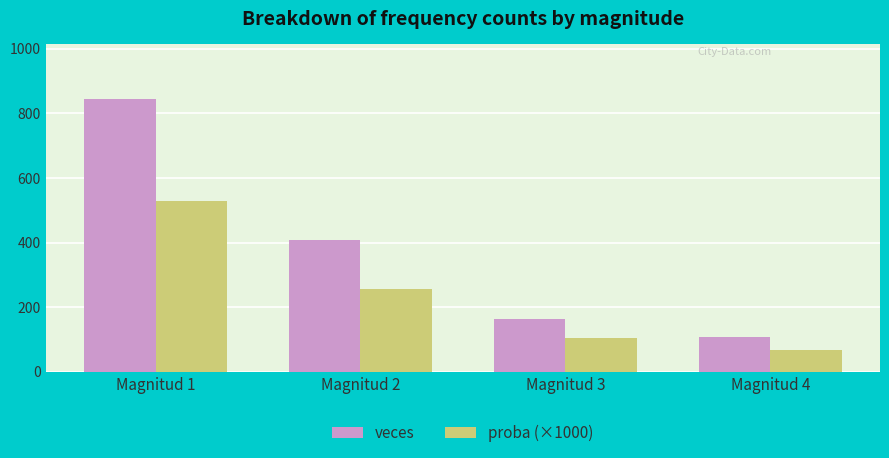

How many bars are there in each group?

2